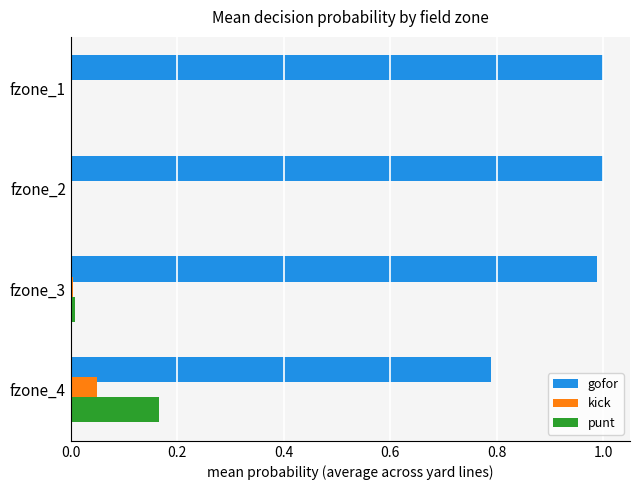

Which category has the highest value in the kick series?

fzone_4